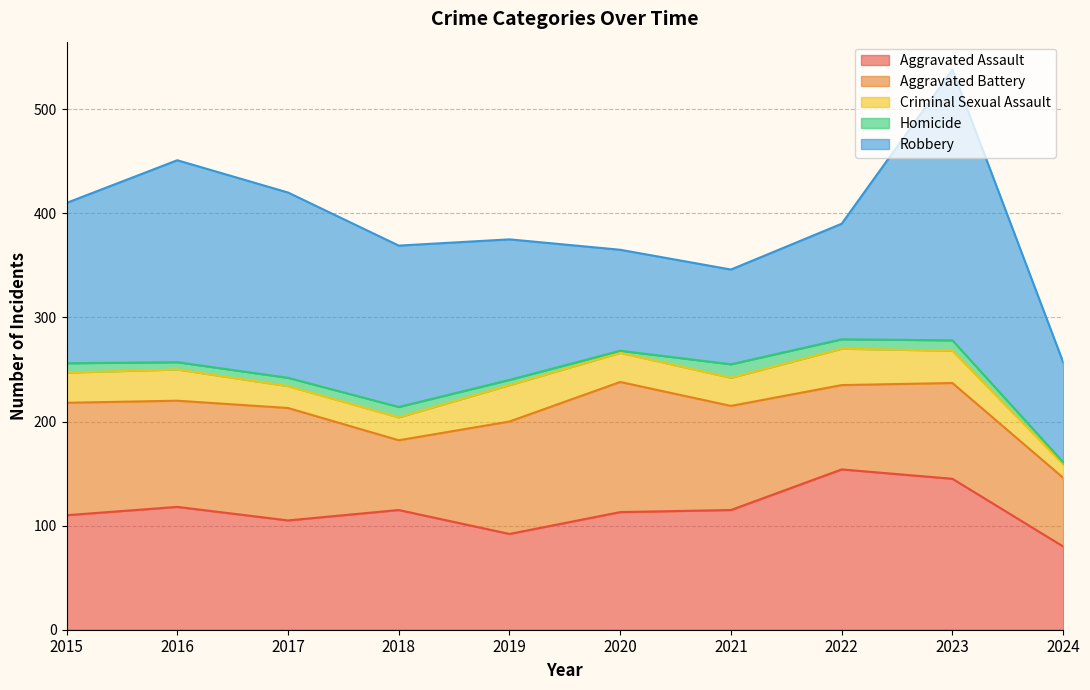

How many intersections are there between Robbery and Aggravated Assault?

2